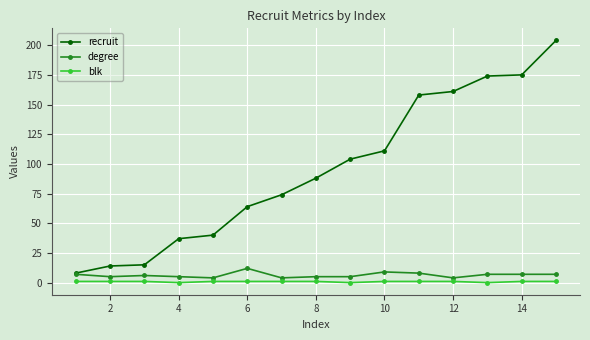

True or false: blk and recruit cross at least once.

False